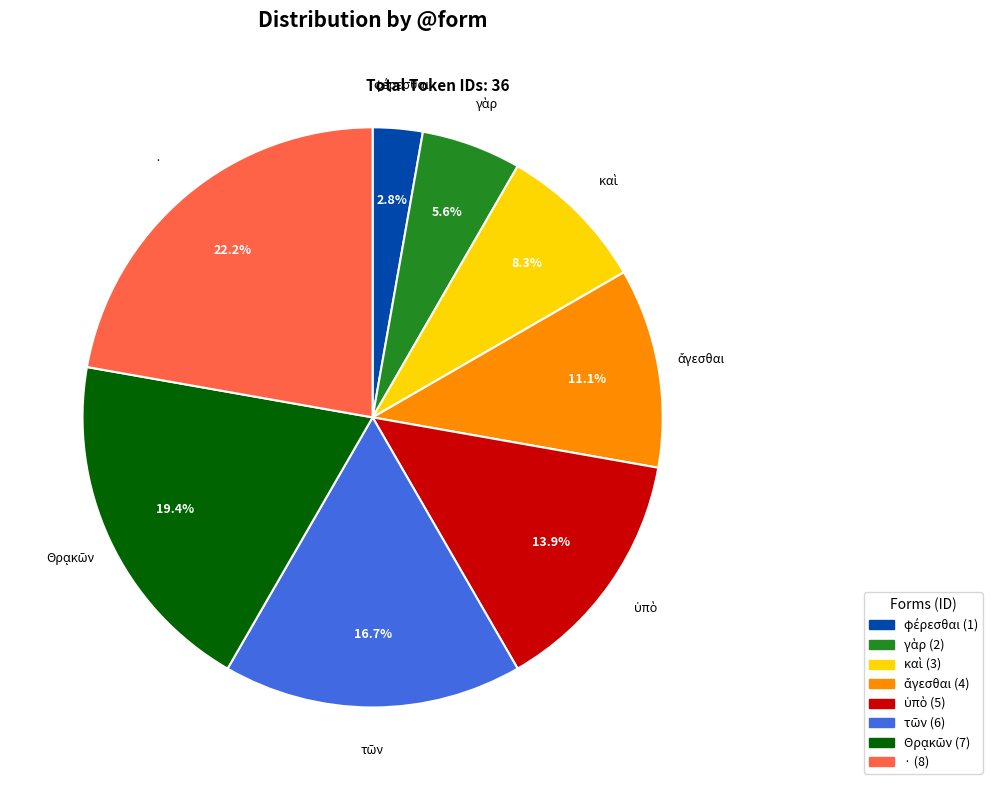

Does any single category account for the majority?

No